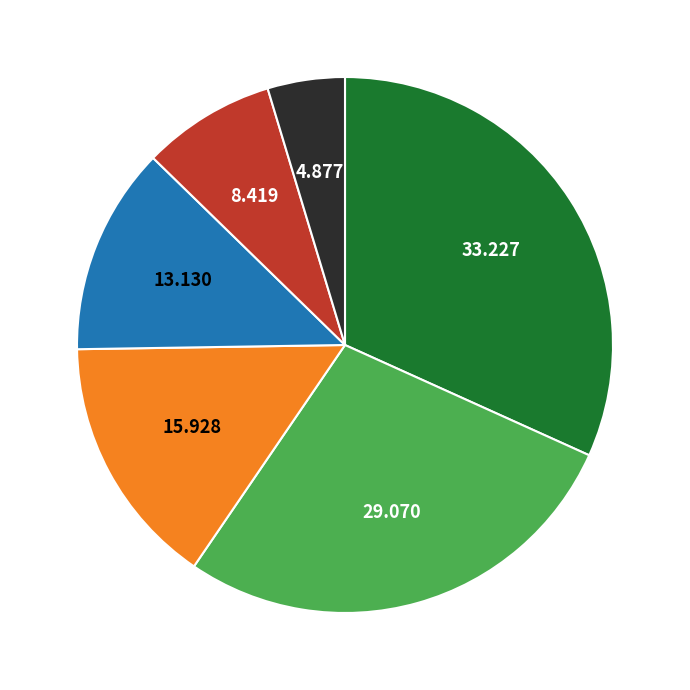

Is there any slice that represents more than half of the pie?

No